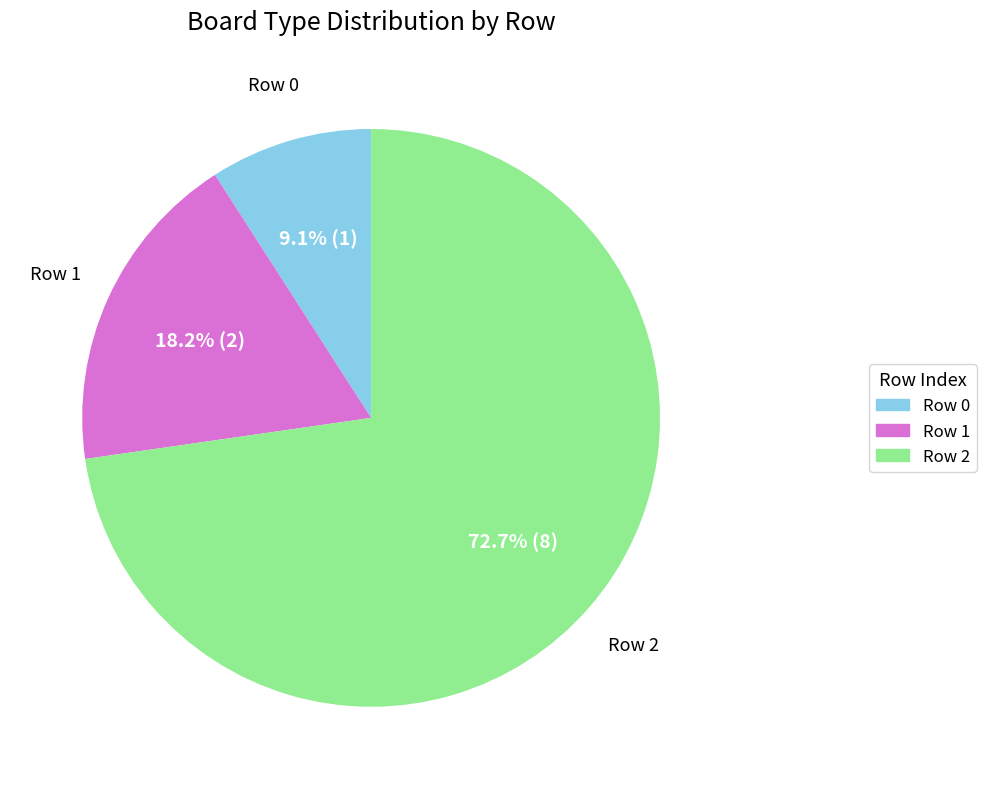

Is there a majority slice in this chart?

Yes